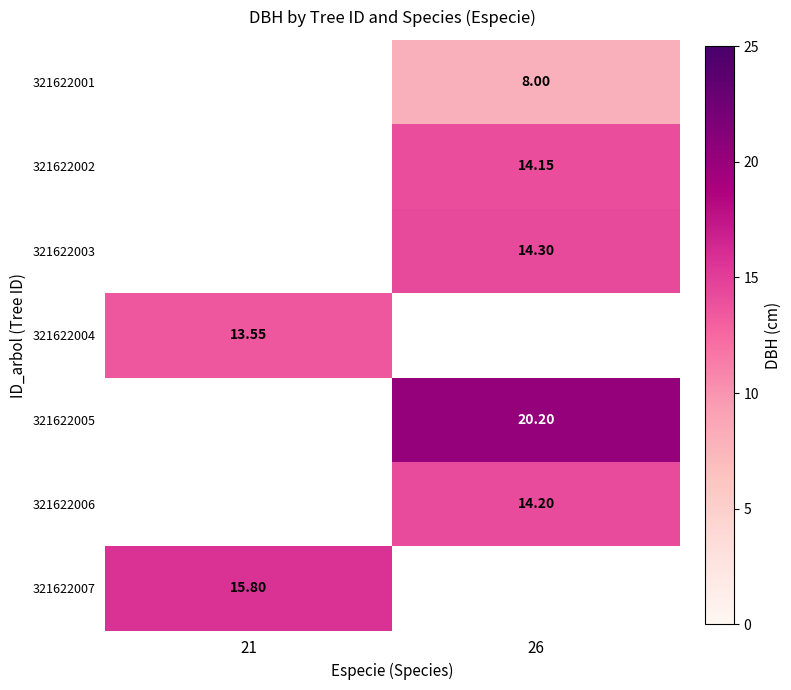

At which category does the chart reach its minimum across all series?

26